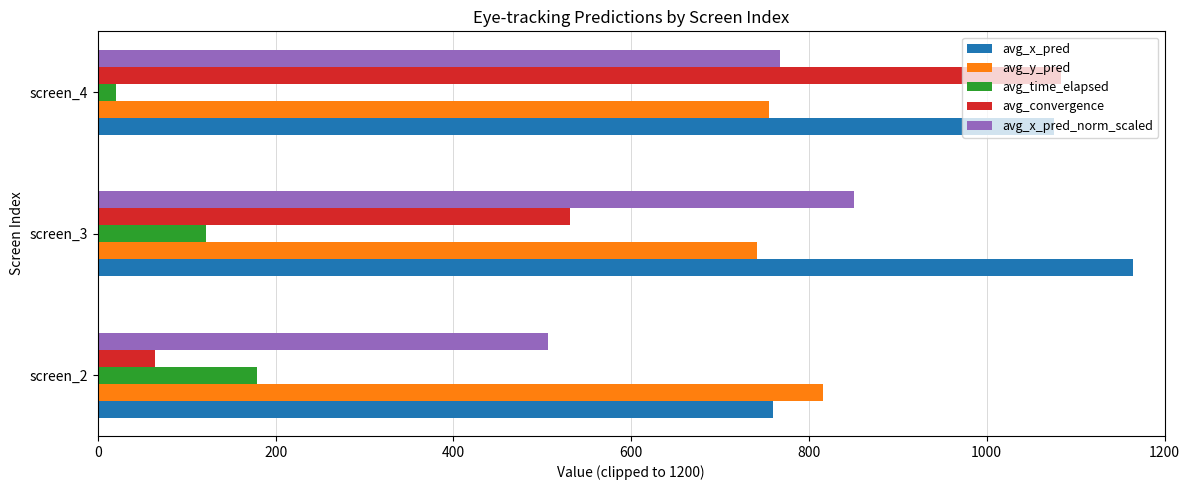

List the series in order of their peak value, lowest first.

avg_time_elapsed, avg_y_pred, avg_x_pred_norm_scaled, avg_convergence, avg_x_pred